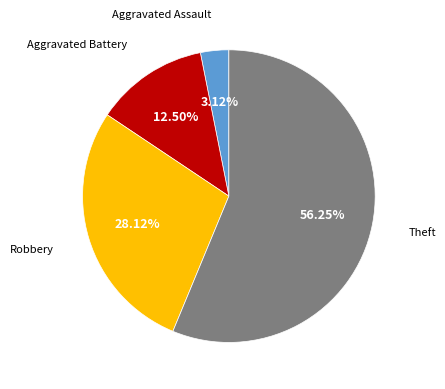

Which slice is the smallest?

Aggravated Assault